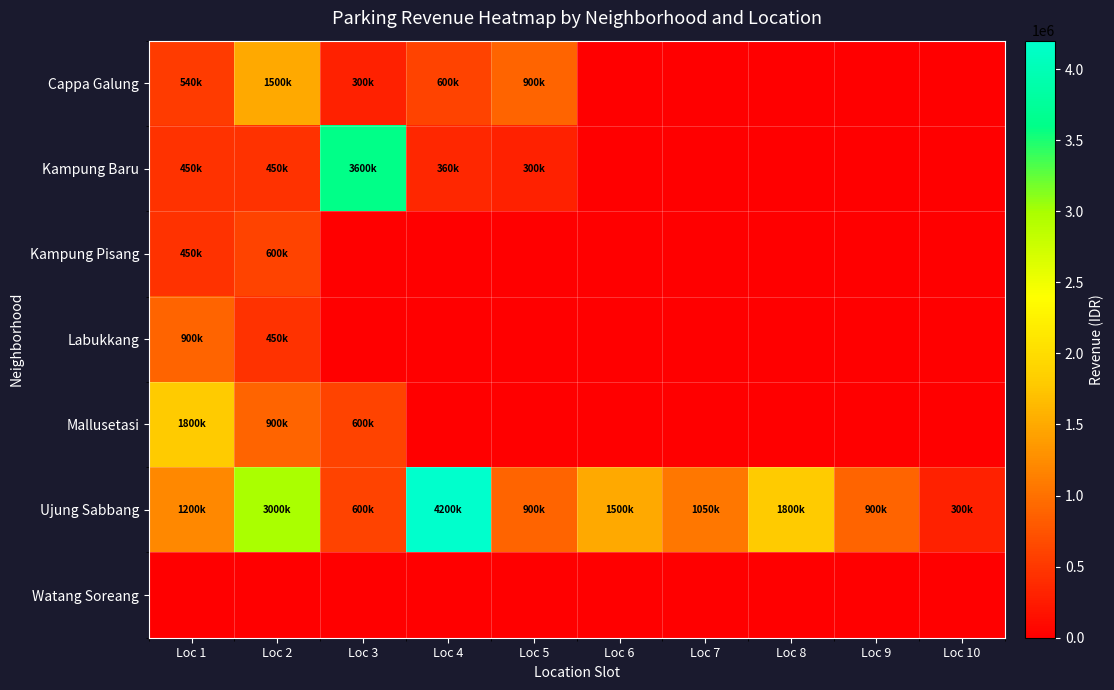

Reading left to right, list all the values displayed in this chart.

Cappa Galung: Loc 1=540000	Loc 2=1500000	Loc 3=300000	Loc 4=600000	Loc 5=900000	Loc 6=0	Loc 7=0	Loc 8=0	Loc 9=0	Loc 10=0
Kampung Baru: Loc 1=450000	Loc 2=450000	Loc 3=3600000	Loc 4=360000	Loc 5=300000	Loc 6=0	Loc 7=0	Loc 8=0	Loc 9=0	Loc 10=0
Kampung Pisang: Loc 1=450000	Loc 2=600000	Loc 3=0	Loc 4=0	Loc 5=0	Loc 6=0	Loc 7=0	Loc 8=0	Loc 9=0	Loc 10=0
Labukkang: Loc 1=900000	Loc 2=450000	Loc 3=0	Loc 4=0	Loc 5=0	Loc 6=0	Loc 7=0	Loc 8=0	Loc 9=0	Loc 10=0
Mallusetasi: Loc 1=1800000	Loc 2=900000	Loc 3=600000	Loc 4=0	Loc 5=0	Loc 6=0	Loc 7=0	Loc 8=0	Loc 9=0	Loc 10=0
Ujung Sabbang: Loc 1=1200000	Loc 2=3000000	Loc 3=600000	Loc 4=4200000	Loc 5=900000	Loc 6=1500000	Loc 7=1050000	Loc 8=1800000	Loc 9=900000	Loc 10=300000
Watang Soreang: Loc 1=0	Loc 2=0	Loc 3=0	Loc 4=0	Loc 5=0	Loc 6=0	Loc 7=0	Loc 8=0	Loc 9=0	Loc 10=0